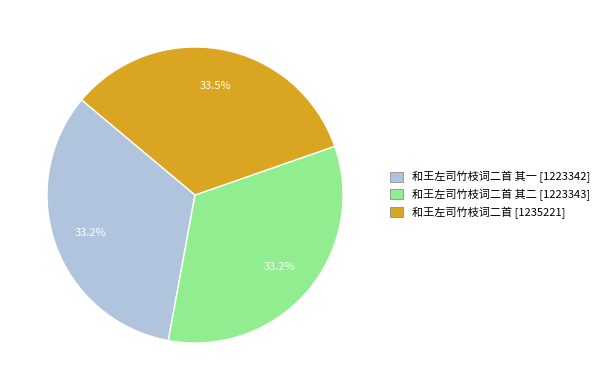

Is there a majority slice in this chart?

No